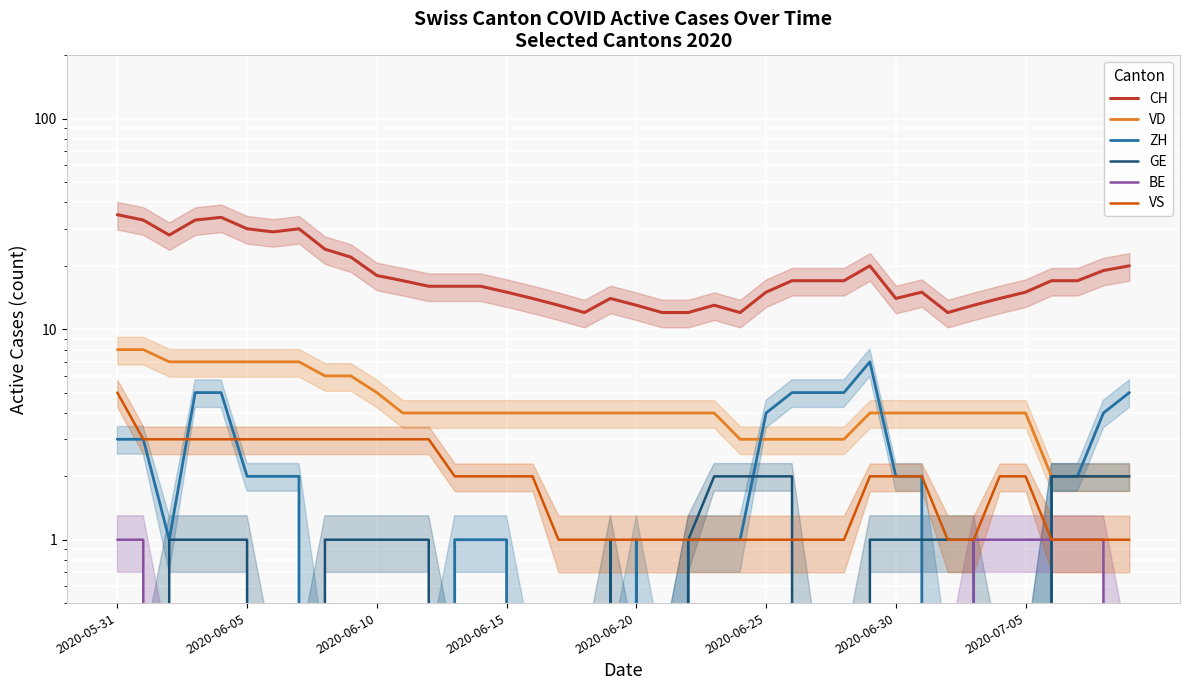

How many lines are shown in the chart?

6